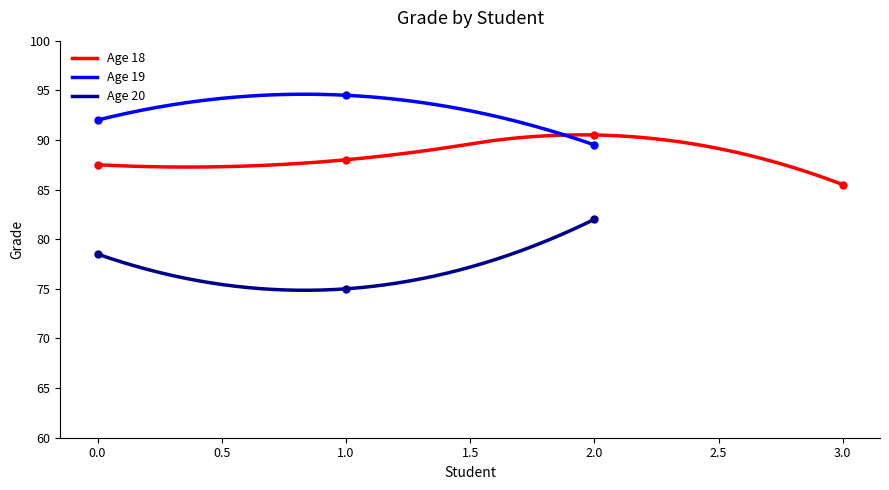

What is the maximum value for Age 19?

94.6